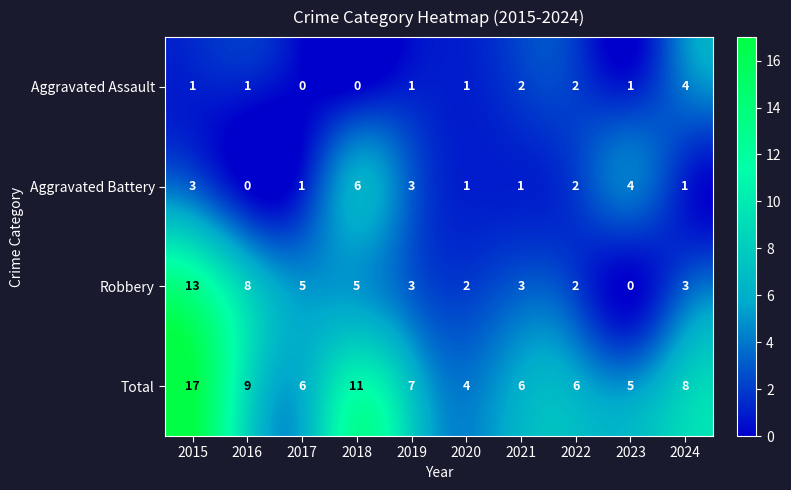

Which series has the largest total across all categories?

Total